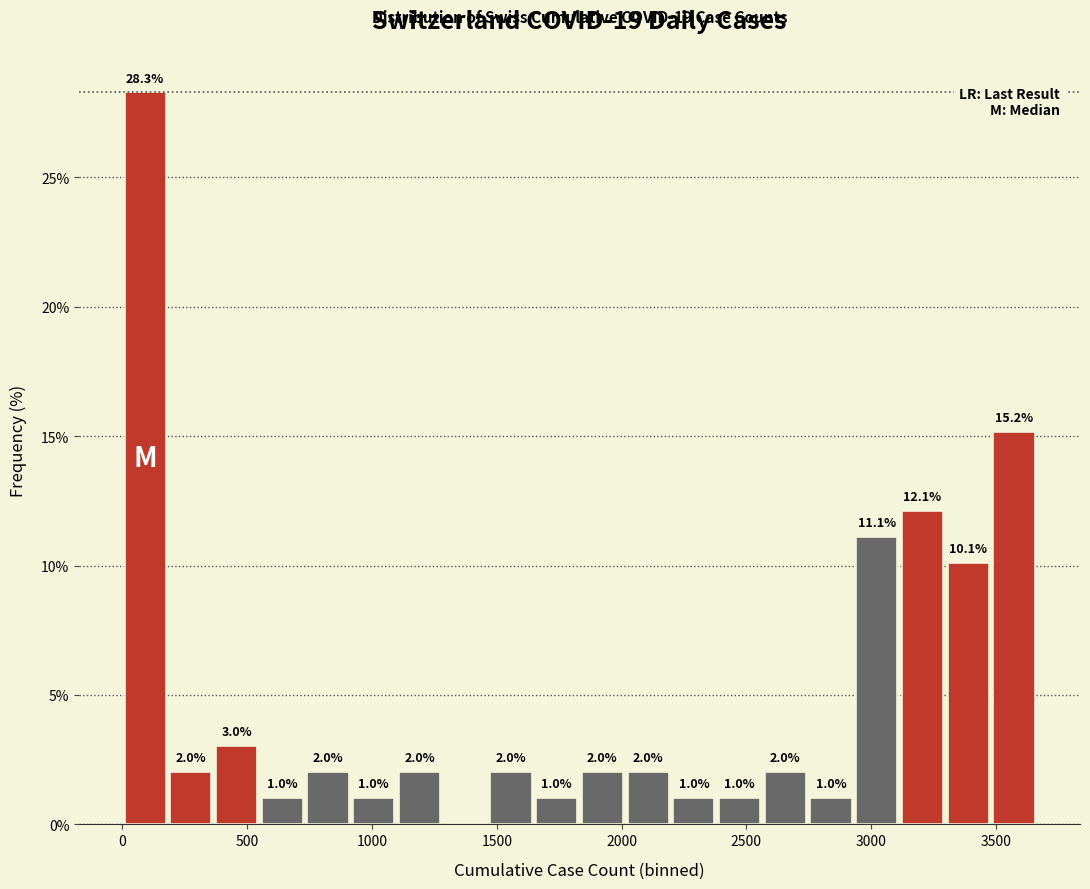

Read against the x-axis, roughly where is the centre of the tallest bar?

100